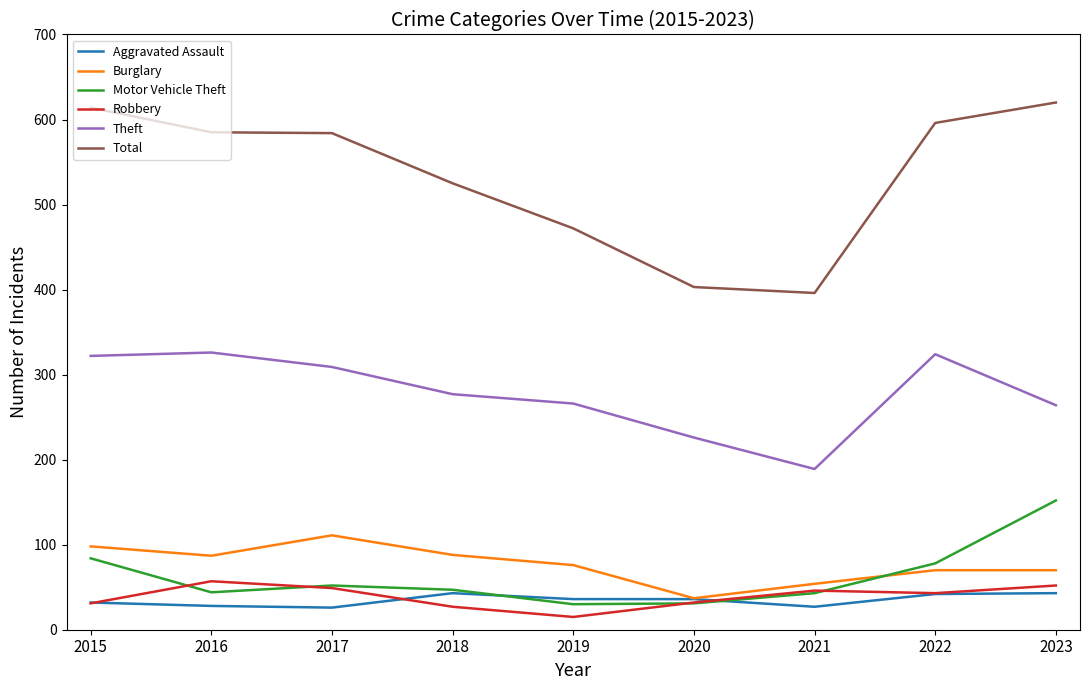

Does the chart have visible grid lines?

No